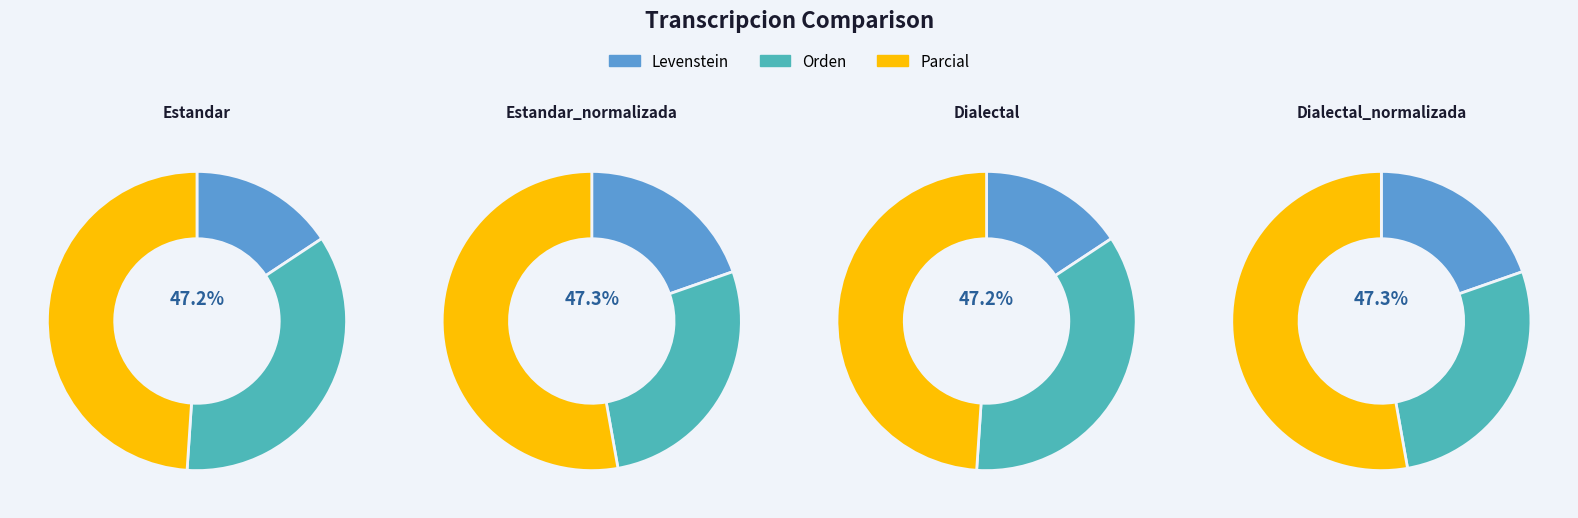

Which series has the widest spread of values?

Orden